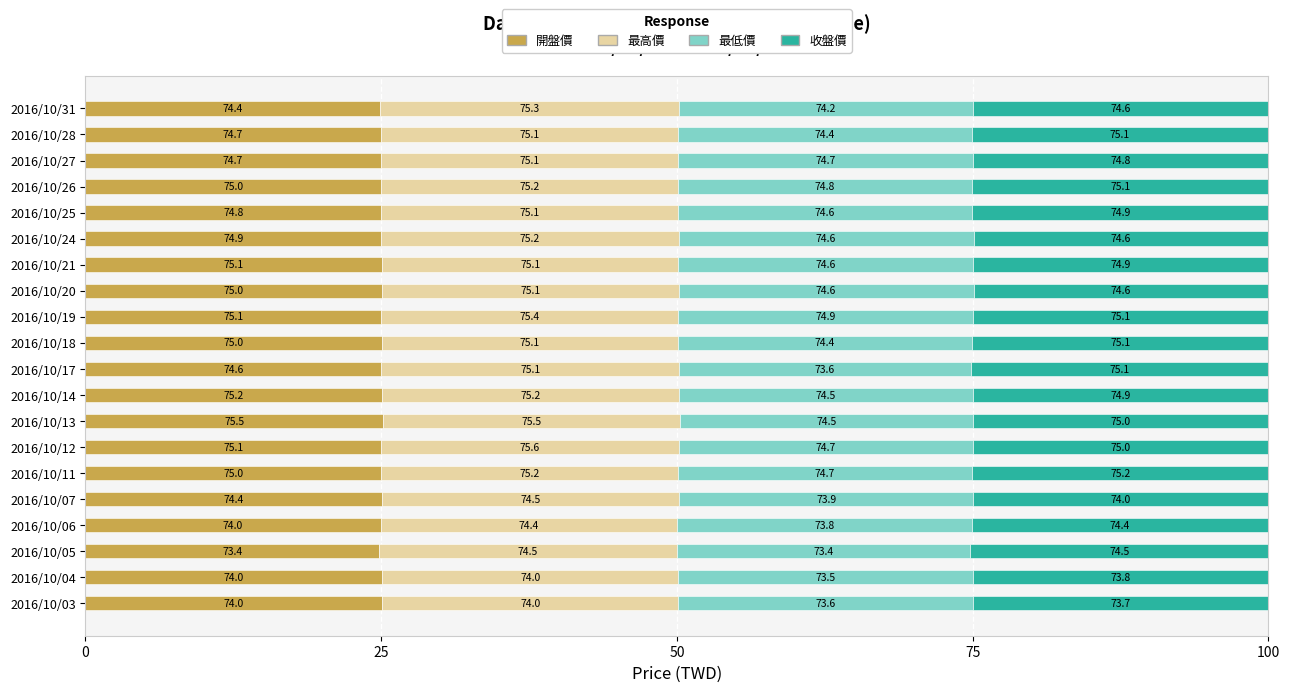

What are all the series names shown in the legend?

開盤價, 最高價, 最低價, 收盤價